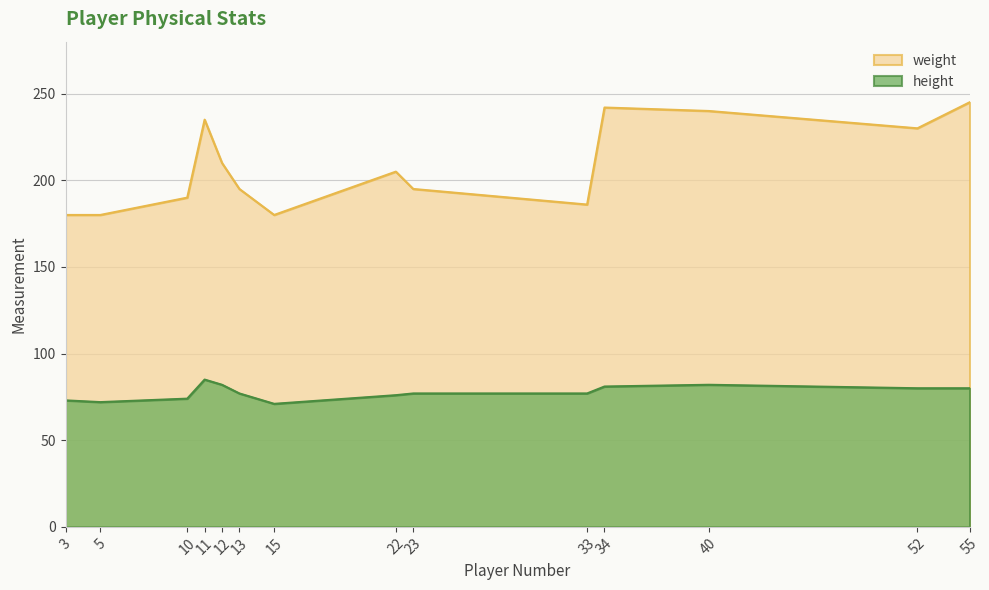

Where is the first local minimum for weight?

5